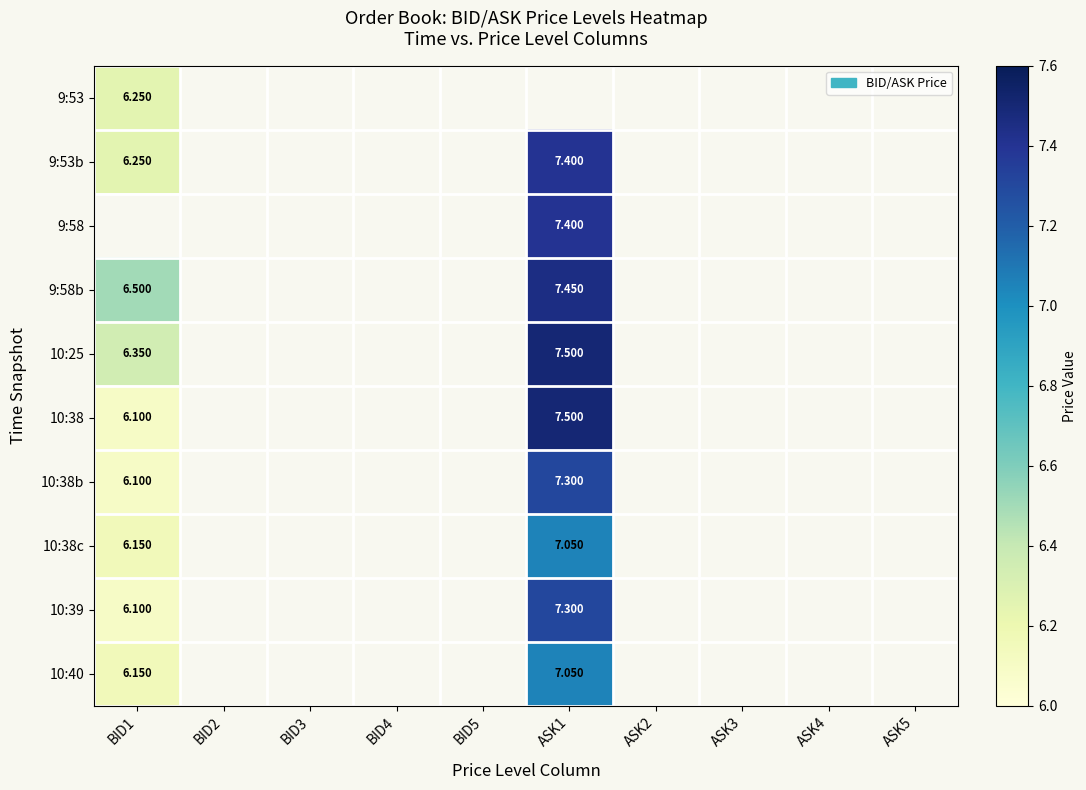

Which category has the highest value across all series?

ASK1